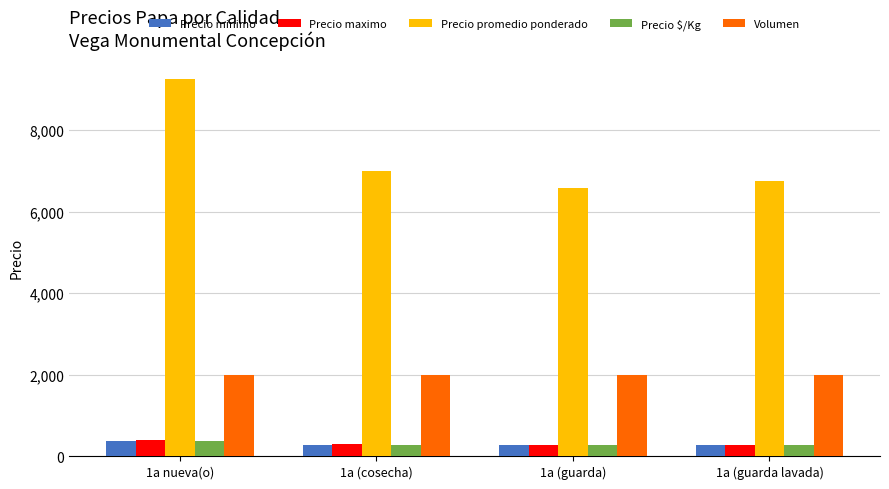

What is the average value of the Precio $/Kg series?

298